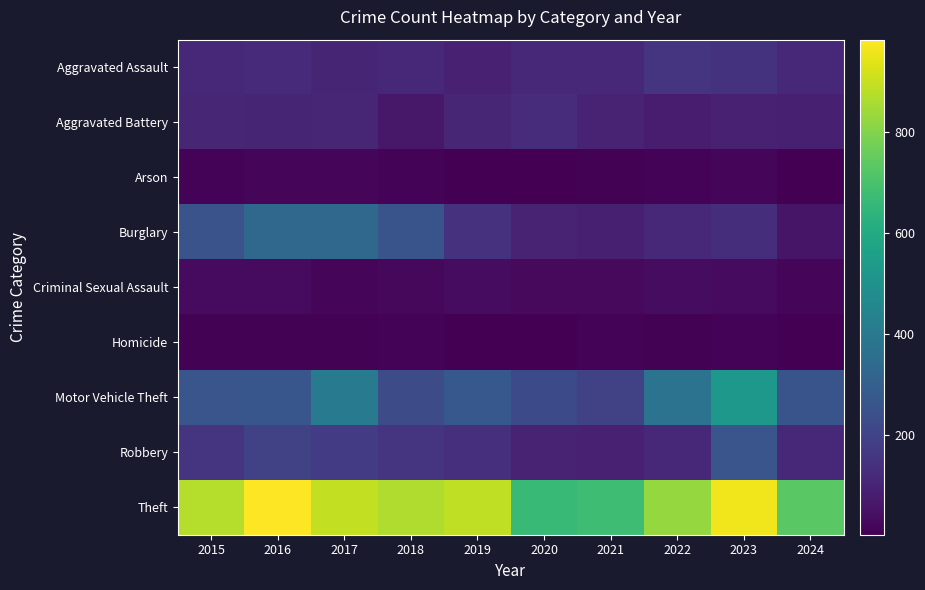

At which category is the sum across all series the highest?

2023